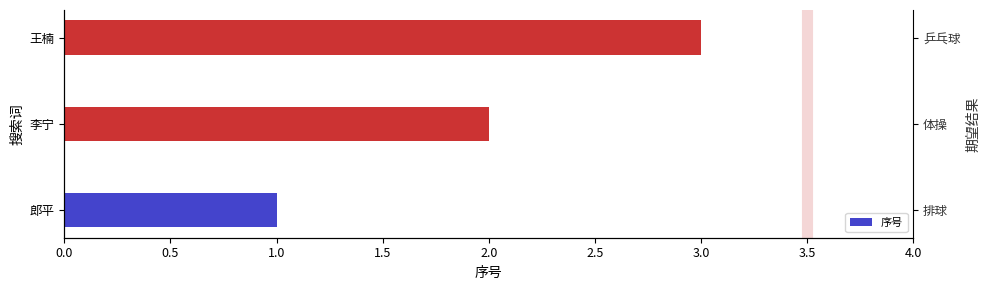

What is the average value?

2